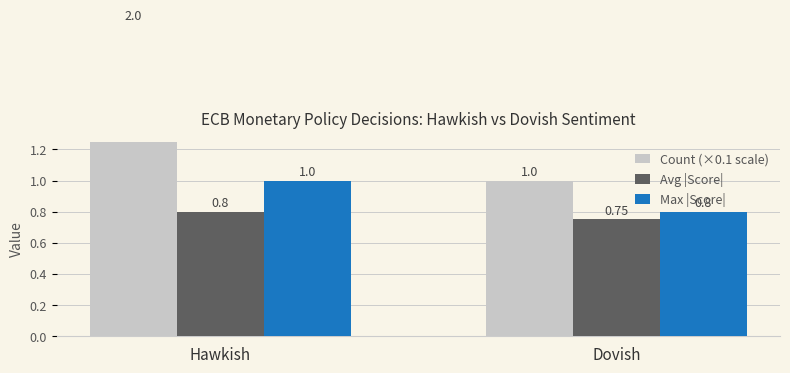

List the series in order of their peak value, highest first.

Count (×0.1 scale), Max |Score|, Avg |Score|